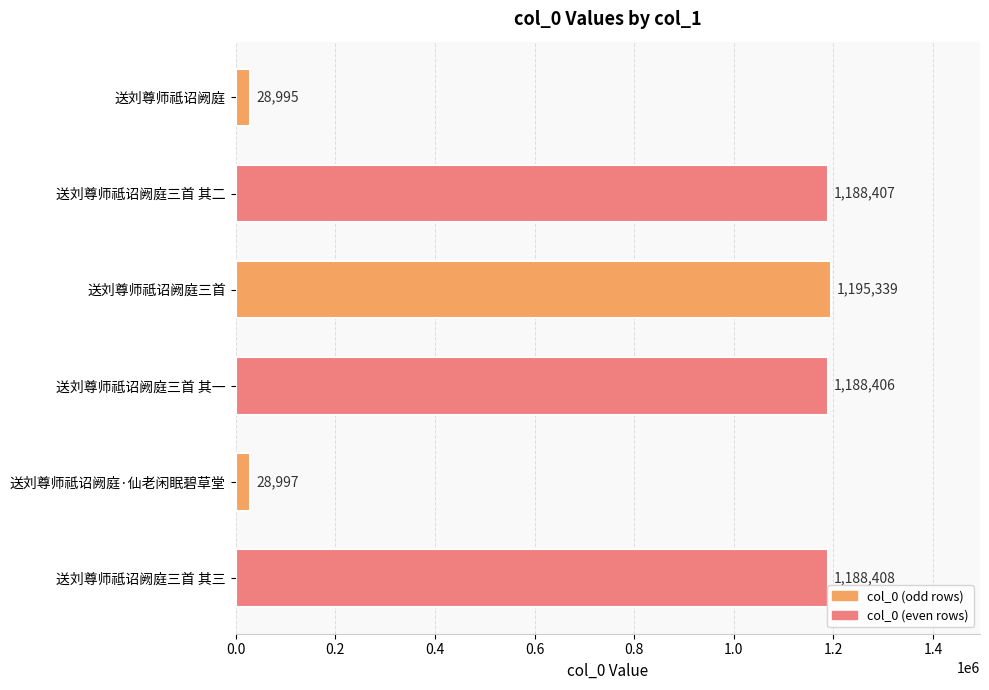

List the labels in order of value, largest first.

送刘尊师祗诏阙庭三首, 送刘尊师祗诏阙庭三首 其三, 送刘尊师祗诏阙庭三首 其二, 送刘尊师祗诏阙庭三首 其一, 送刘尊师祗诏阙庭·仙老闲眠碧草堂, 送刘尊师祗诏阙庭